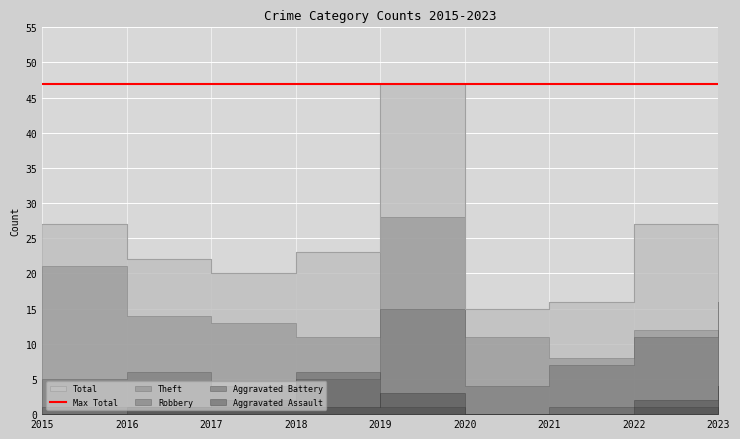

Reading left to right, list all the values displayed in this chart.

Aggravated Assault: 0	1	2	1	3	0	0	2	4
Aggravated Battery: 1	1	1	6	1	0	1	1	1
Robbery: 5	6	4	5	15	4	7	11	16
Theft: 21	14	13	11	28	11	8	12	5
Total: 27	22	20	23	47	15	16	27	26